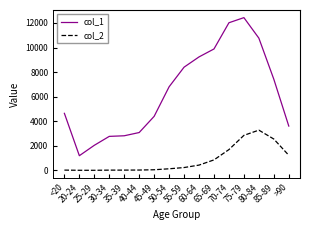

Which series has the largest total across all categories?

col_1